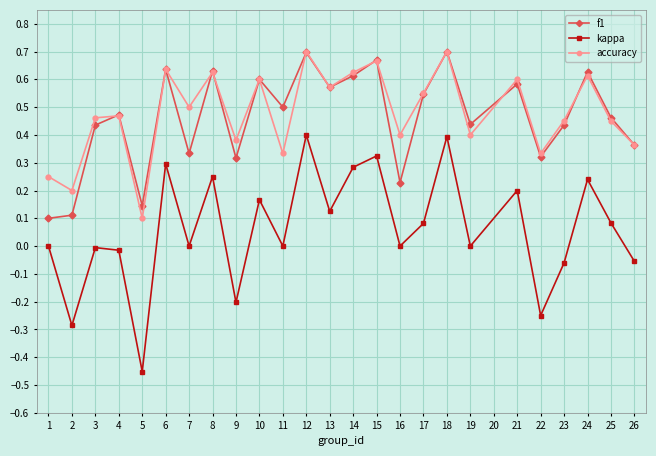

What are all the series names shown in the legend?

f1, kappa, accuracy